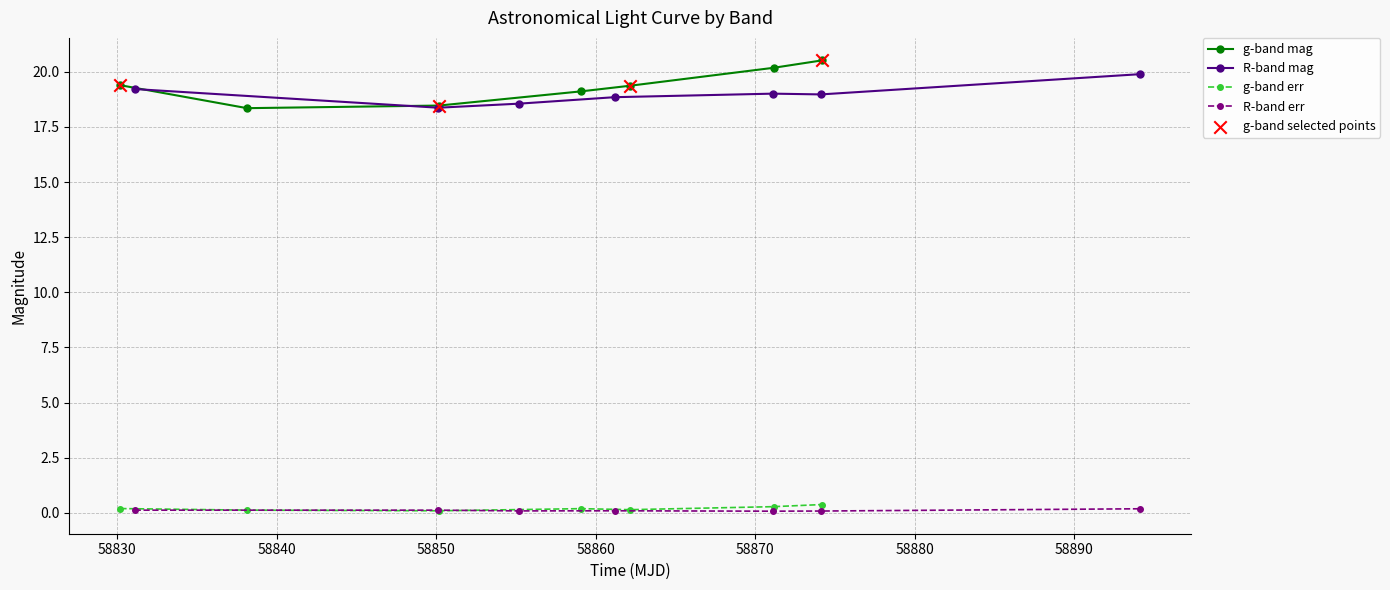

True or false: g-band err and g-band mag cross at least once.

False